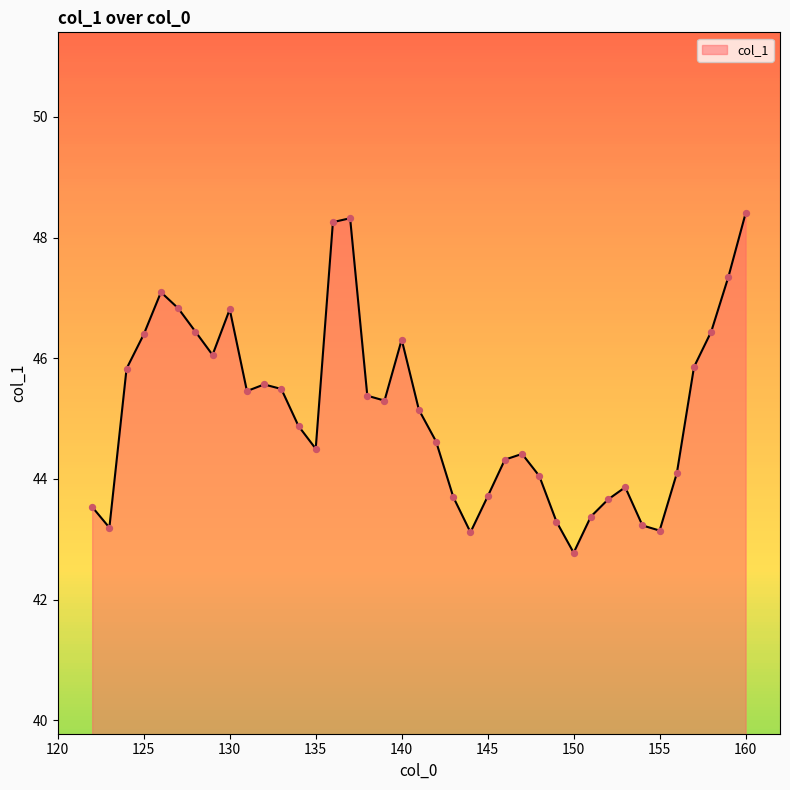

What is the greatest value displayed?

48.4